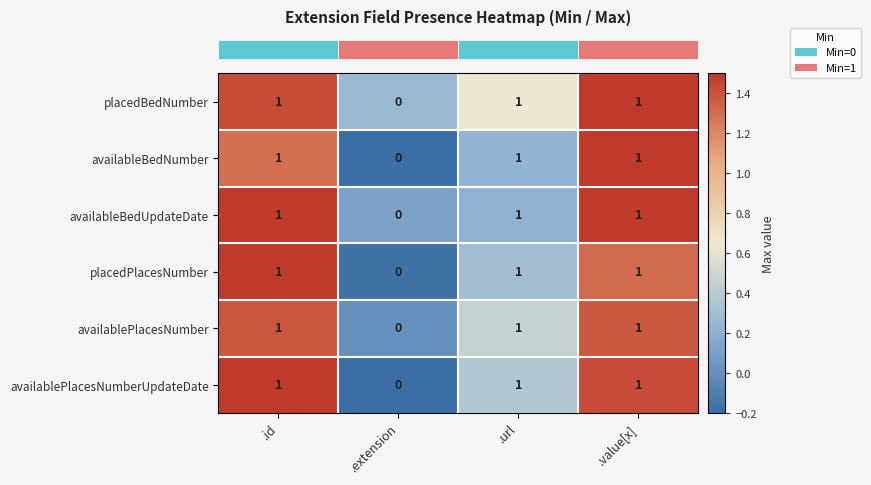

The value of placedBedNumber at .extension is 0. True or false?

True